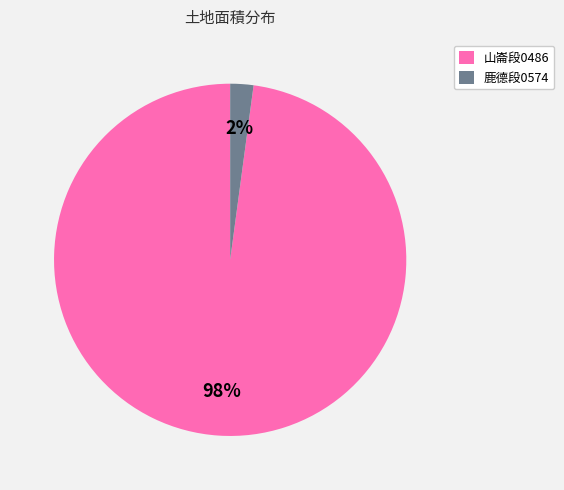

To the nearest percent, what is the difference between the largest and smallest slice percentages?

96%